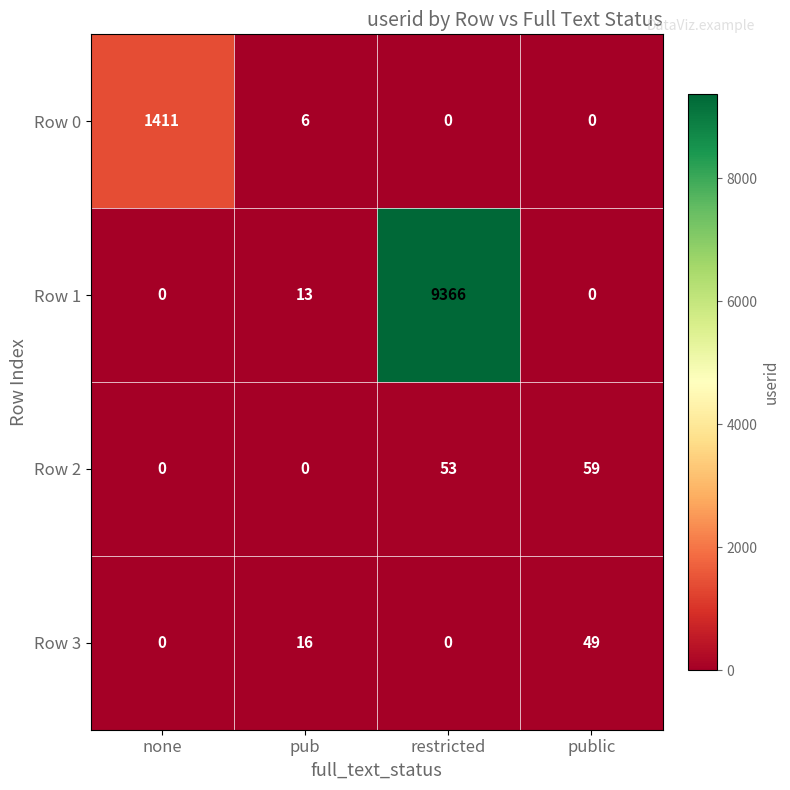

Which series has the largest total across all categories?

Row 1